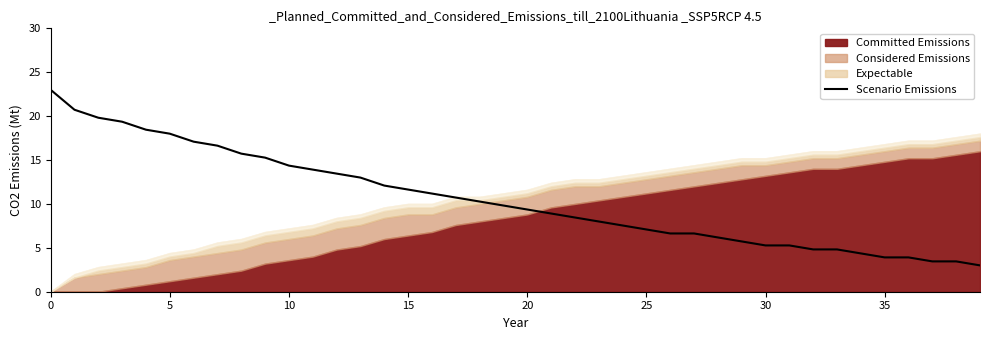

What is the value of the 33rd point from the left?

4.8